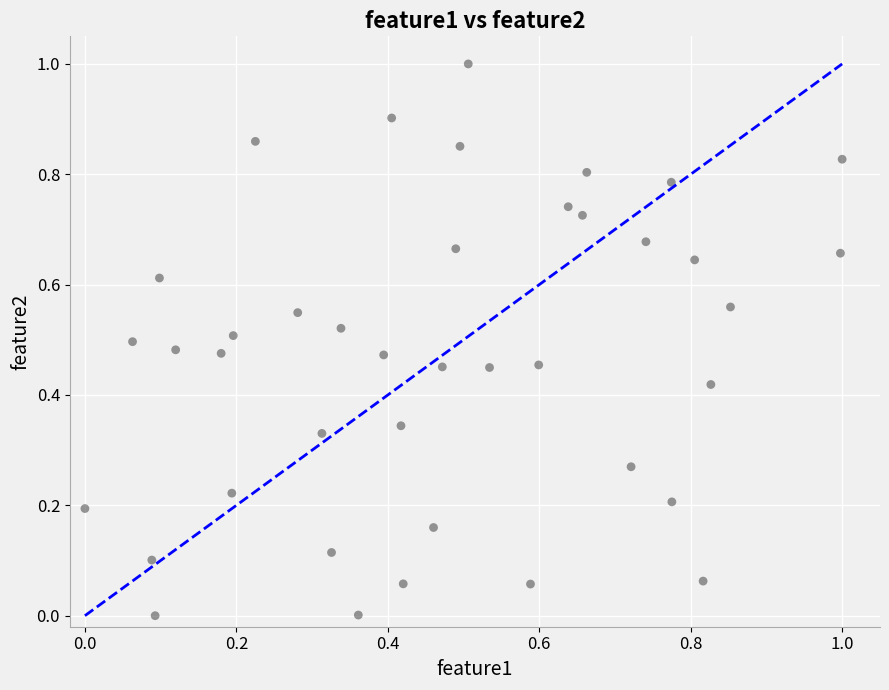

What is the range of Y values (max minus min)?

1.0